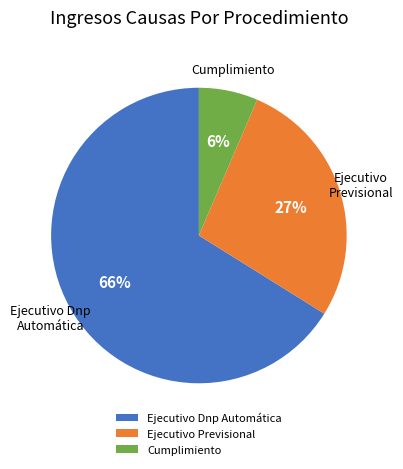

Which slice represents more than half of the pie?

Ejecutivo Dnp Automática